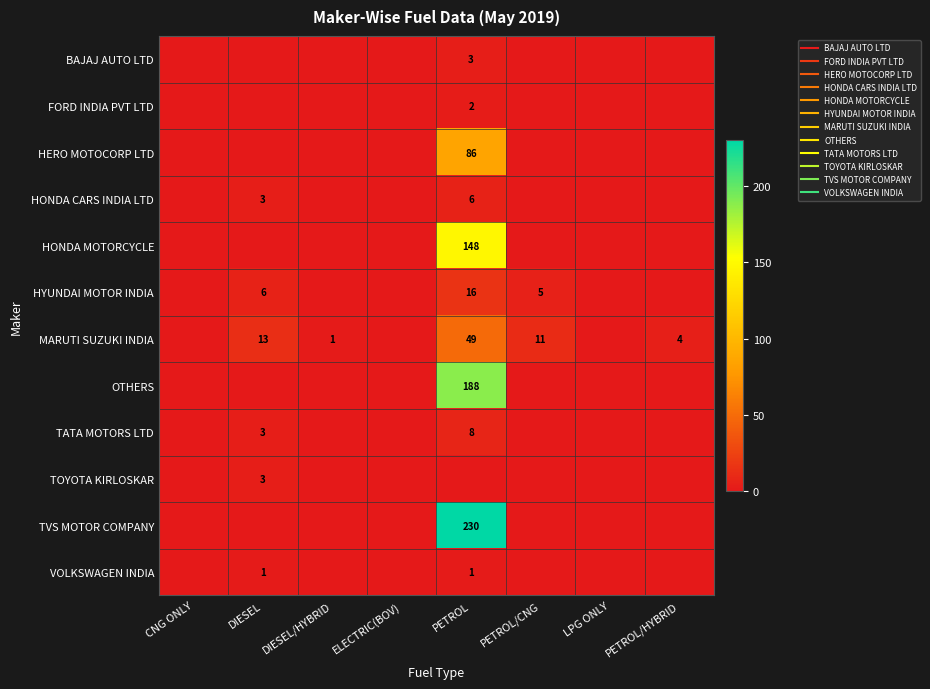

Which series has the widest spread of values?

TVS MOTOR COMPANY